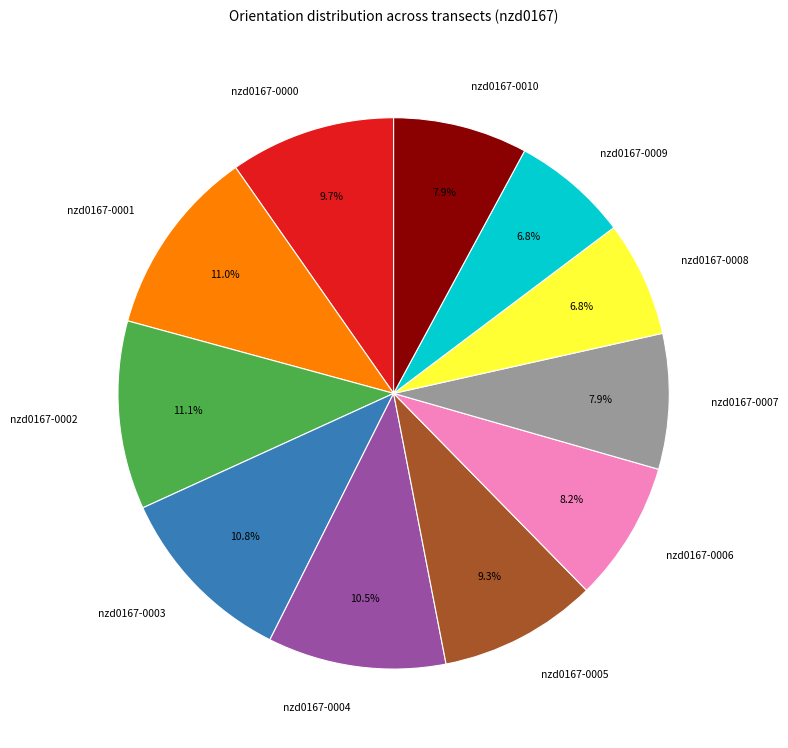

The nzd0167-0001 slice represents 11% of the pie. True or false?

True